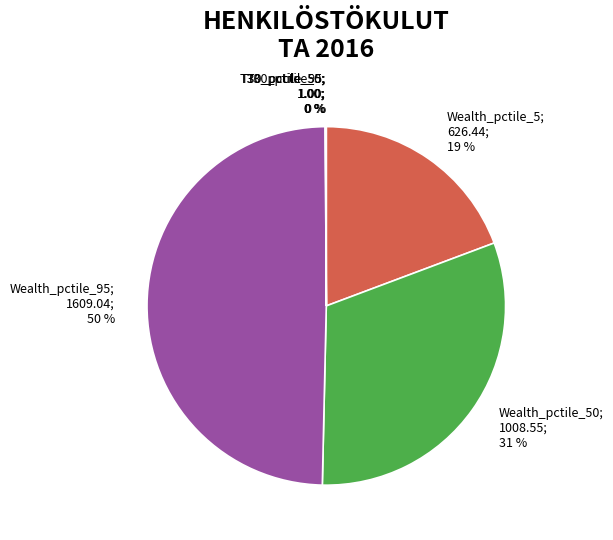

What is the largest slice in the pie chart?

Wealth_pctile_95; 1609.04; 50 %